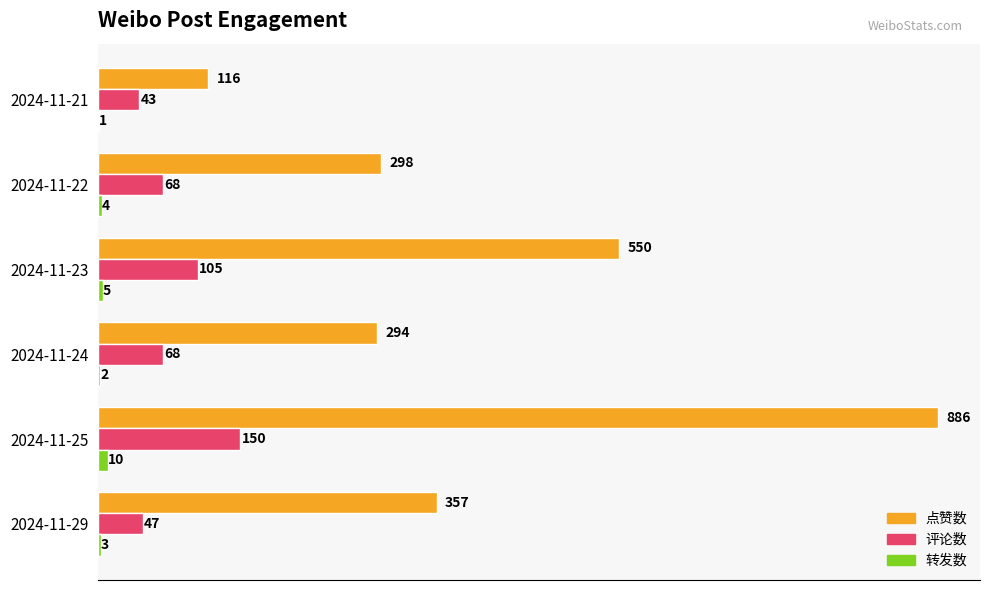

Count the number of categories in the chart.

6